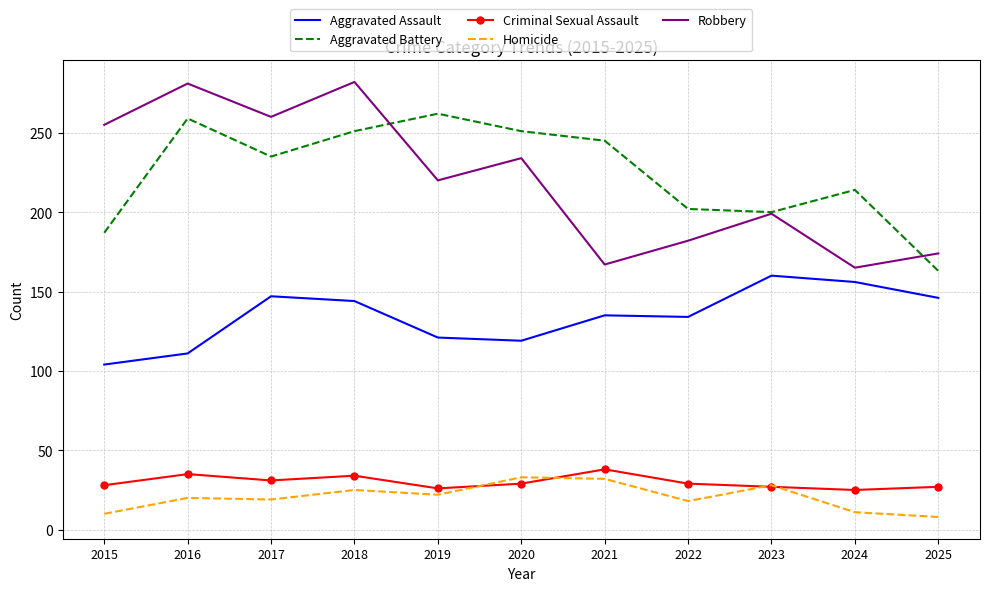

What is the average value of the Aggravated Assault series?

134